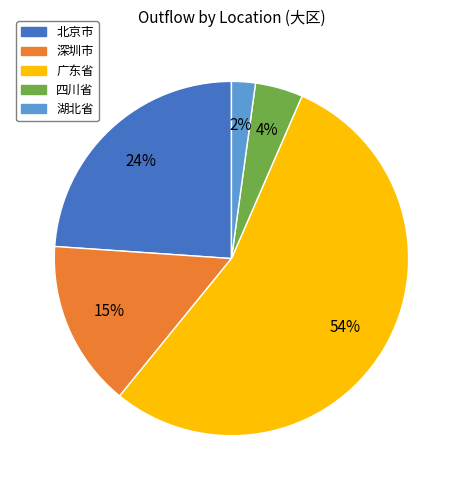

To the nearest percent, what is the difference between the 四川省 and 北京市 slice percentages?

20%